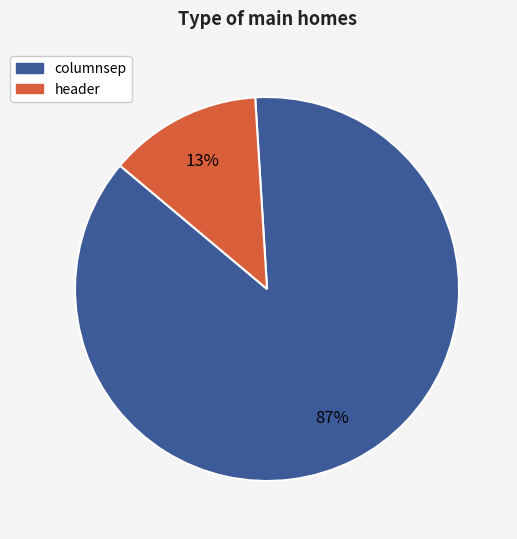

To the nearest percent, what portion does columnsep represent?

87%